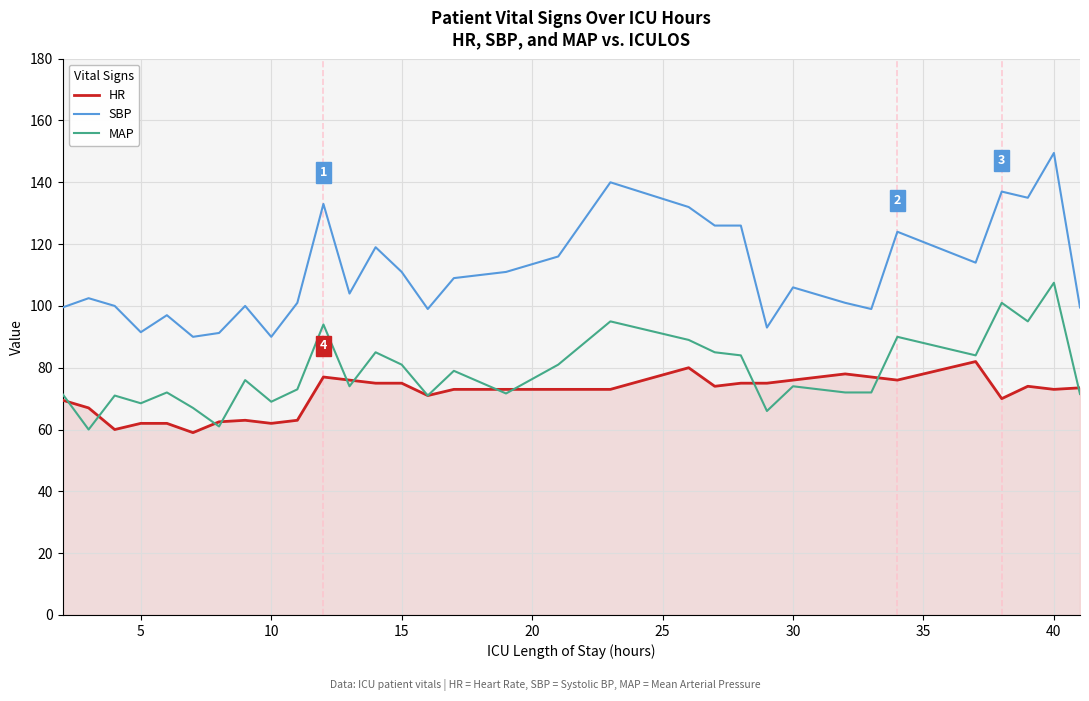

What is the lowest value of the MAP series?

60.0